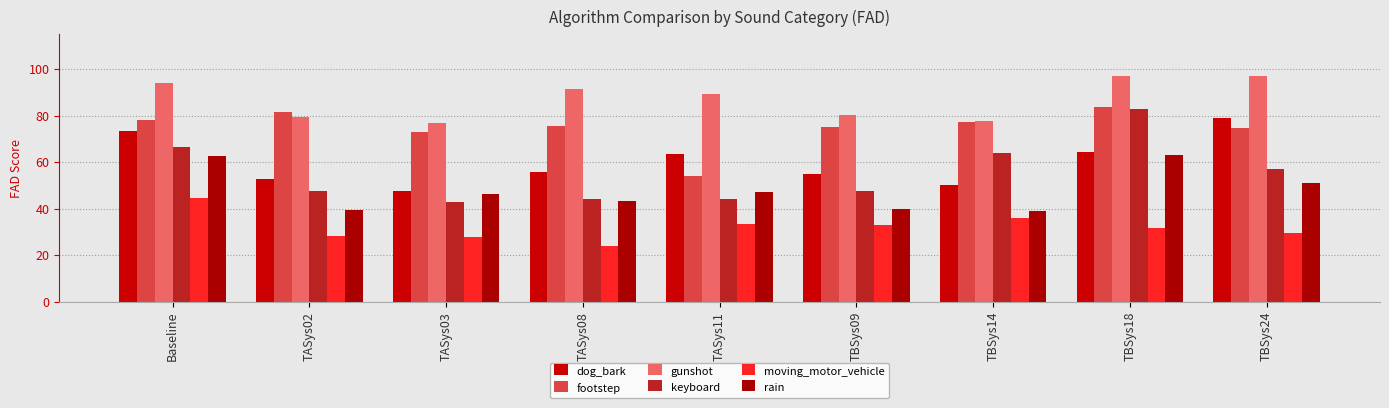

What is the average value of the moving_motor_vehicle series?

32.1